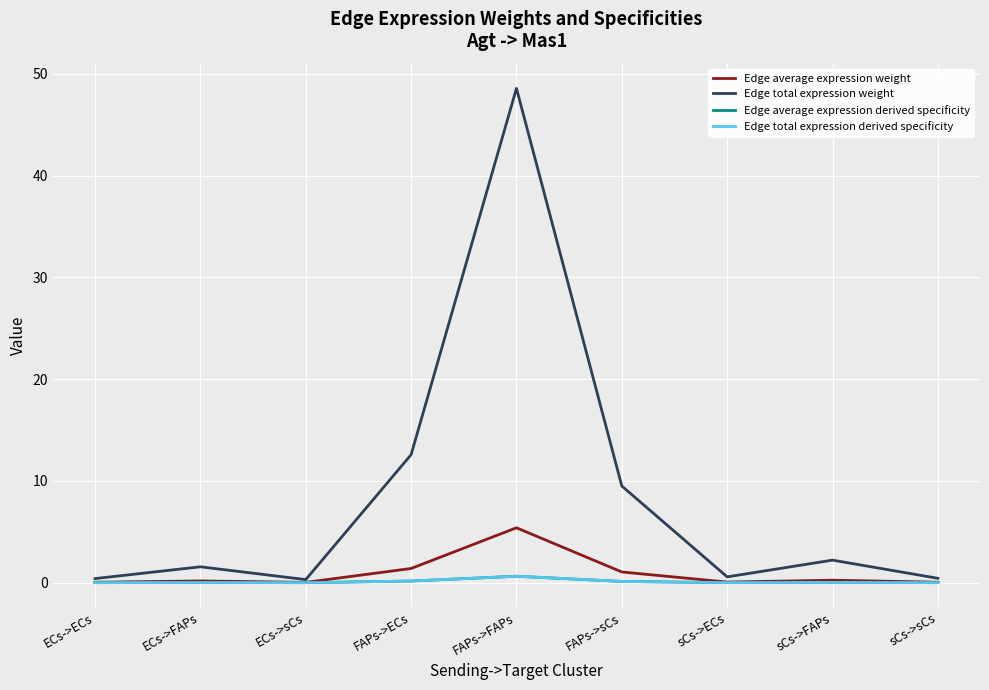

Between ECs->ECs and ECs->sCs, which series saw the biggest shift?

Edge total expression weight